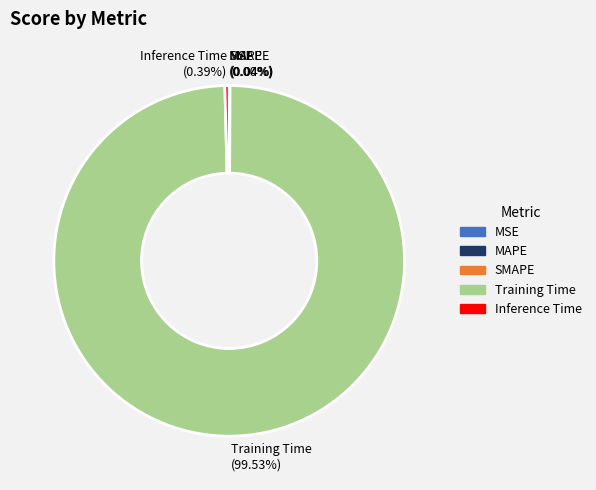

What is the largest slice in the pie chart?

Training Time